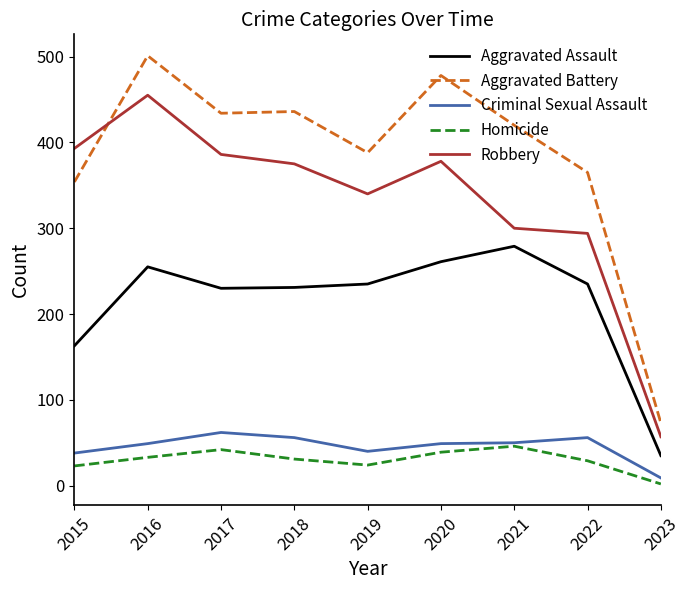

Is this an area chart (filled region under the line)?

No